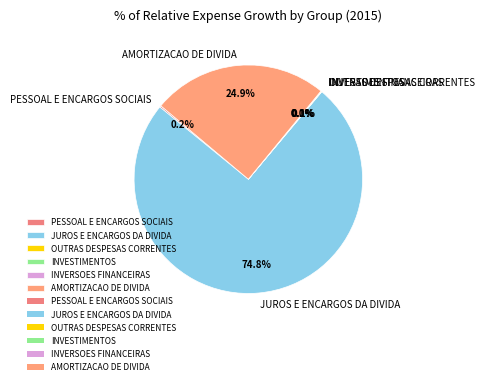

What is the total percentage of AMORTIZACAO DE DIVIDA and JUROS E ENCARGOS DA DIVIDA?

99.6%